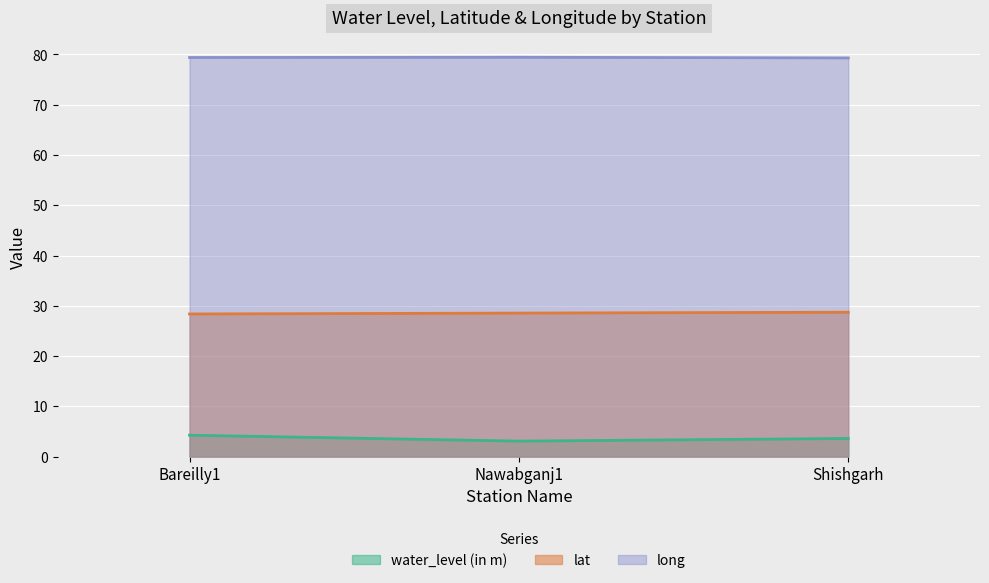

Reading left to right, what are all the values shown in this chart?

water_level (in m): 4.2	3.1	3.6
lat: 28.4	28.5	28.7
long: 79.4	79.4	79.3